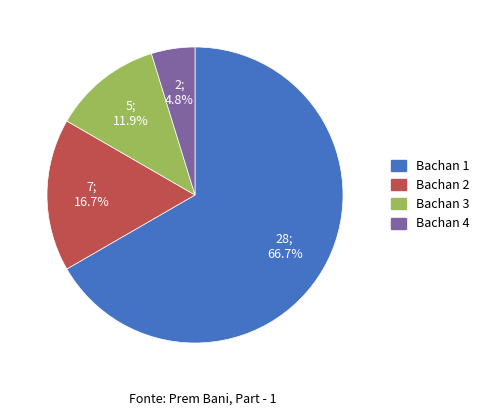

To the nearest percent, what is the average slice percentage?

25%